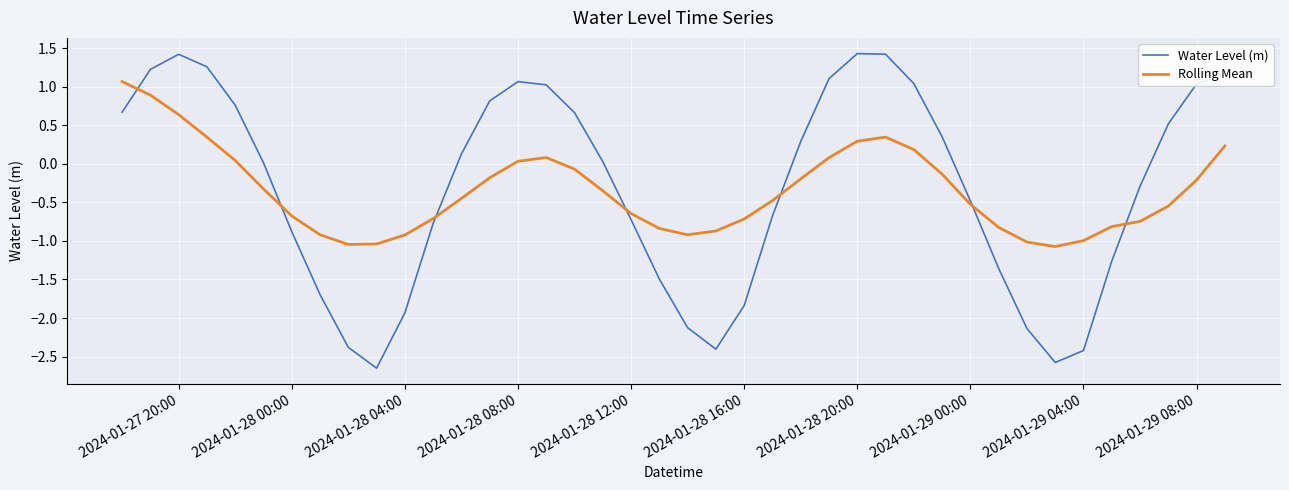

How many negative values does the Rolling Mean series have?

28